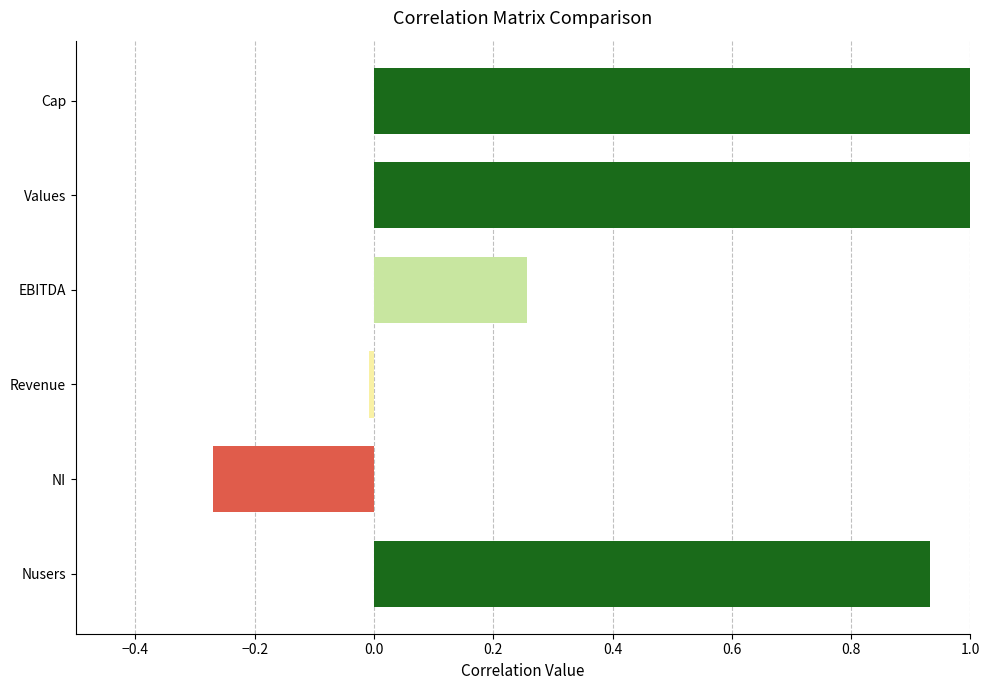

What is the maximum value shown in the chart?

1.0